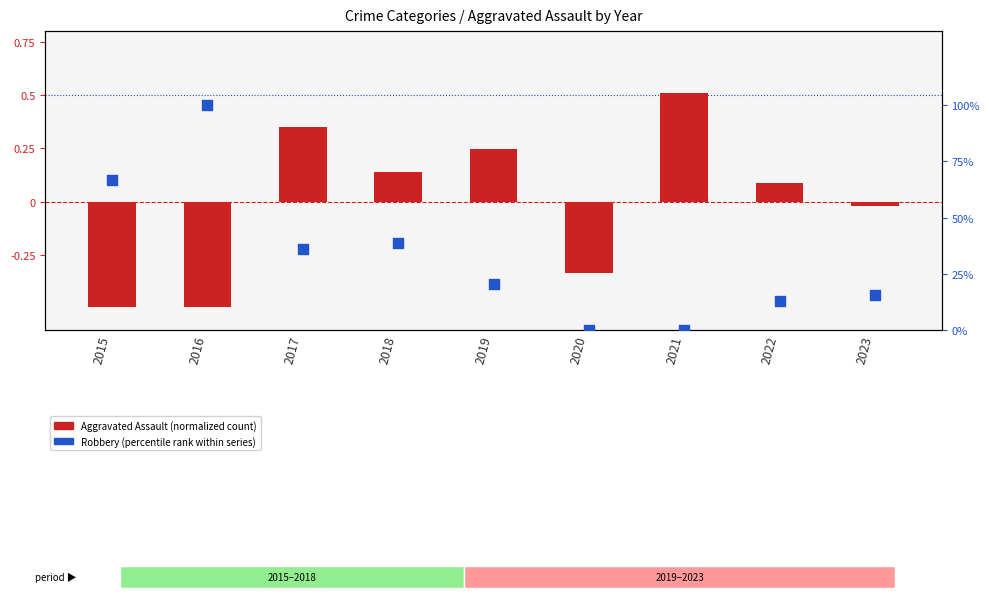

Is the value of Robbery (percentile rank) at 2023 greater than the value of Aggravated Assault (normalized) at 2020?

Yes